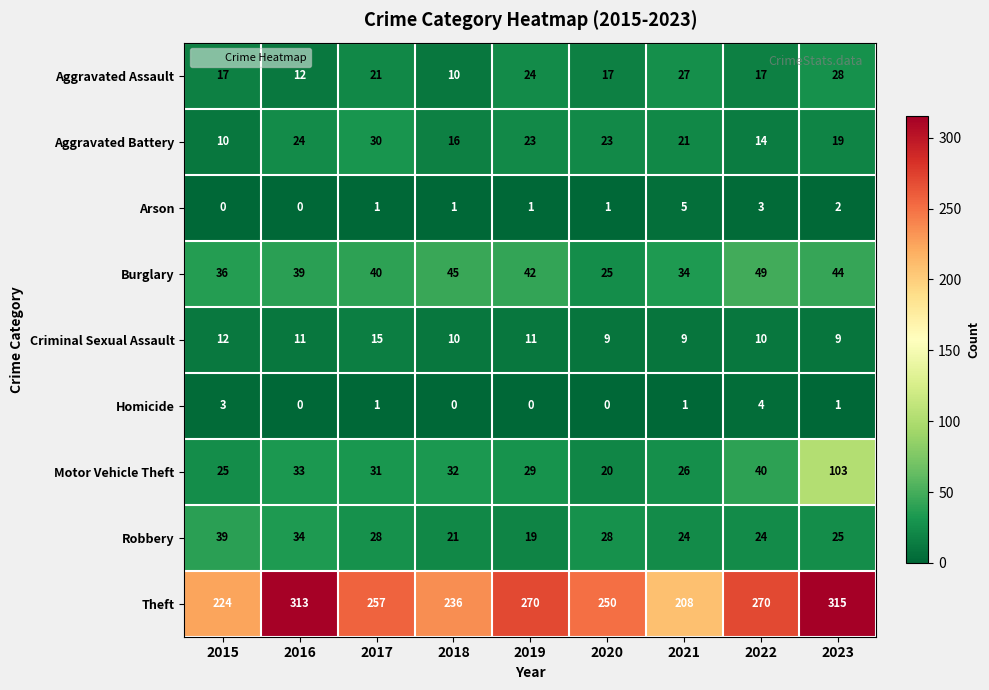

How many categories are shown in the chart?

9